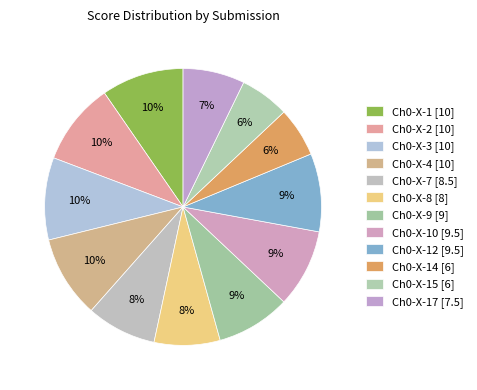

How many slices are in this pie chart?

12